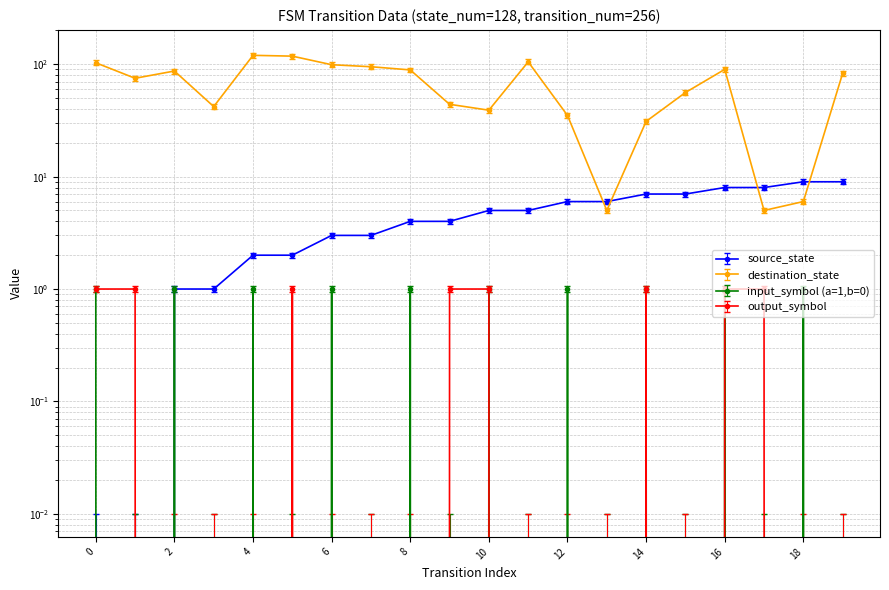

How many series are shown in this chart?

4